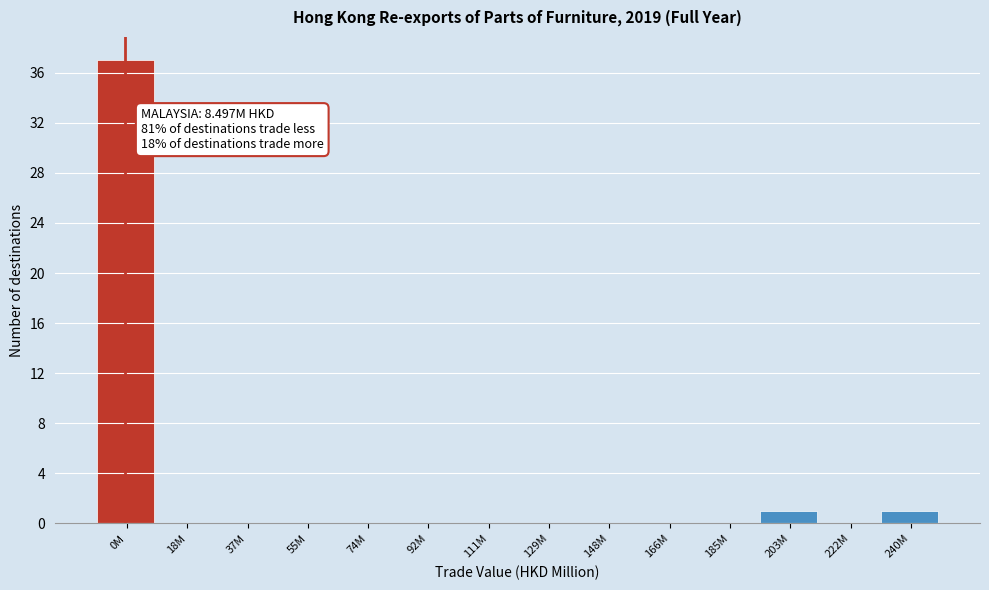

Reading left to right, transcribe all the data shown in this chart.

0M=37	18M=0	37M=0	55M=0	74M=0	92M=0	111M=0	129M=0	148M=0	166M=0	185M=0	203M=1	222M=0	240M=1